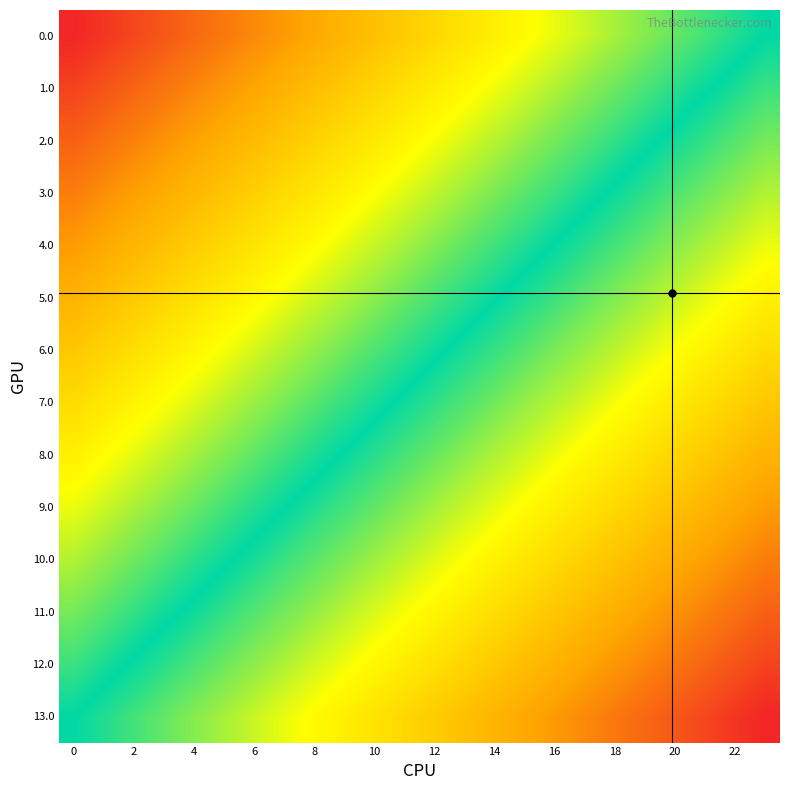

What is the greatest value displayed?

1.0